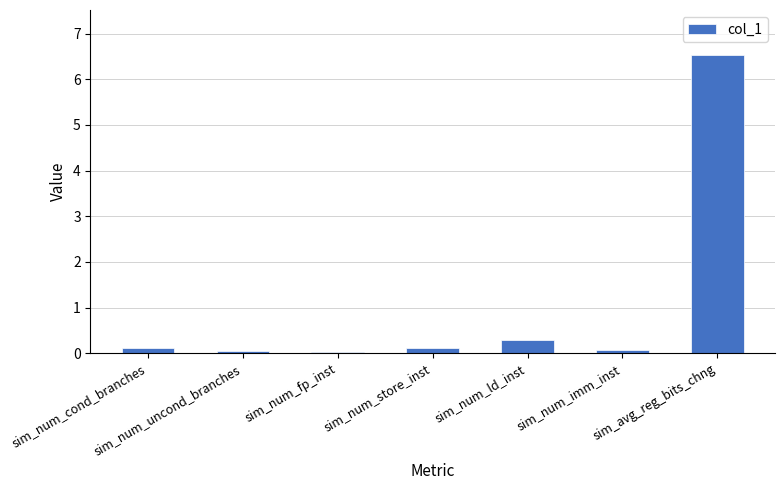

What is the label of the 7th bar from the right?

sim_num_cond_branches